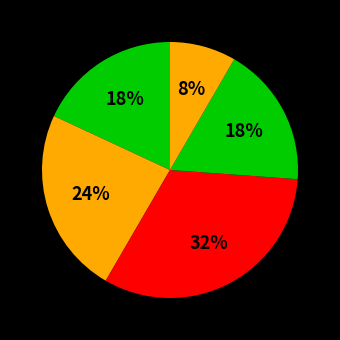

How many segments does this pie chart have?

5